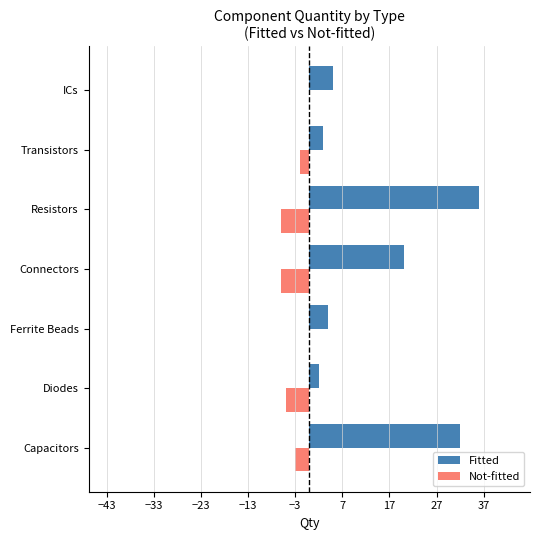

What is the approximate value of Not-fitted at Capacitors?

-3